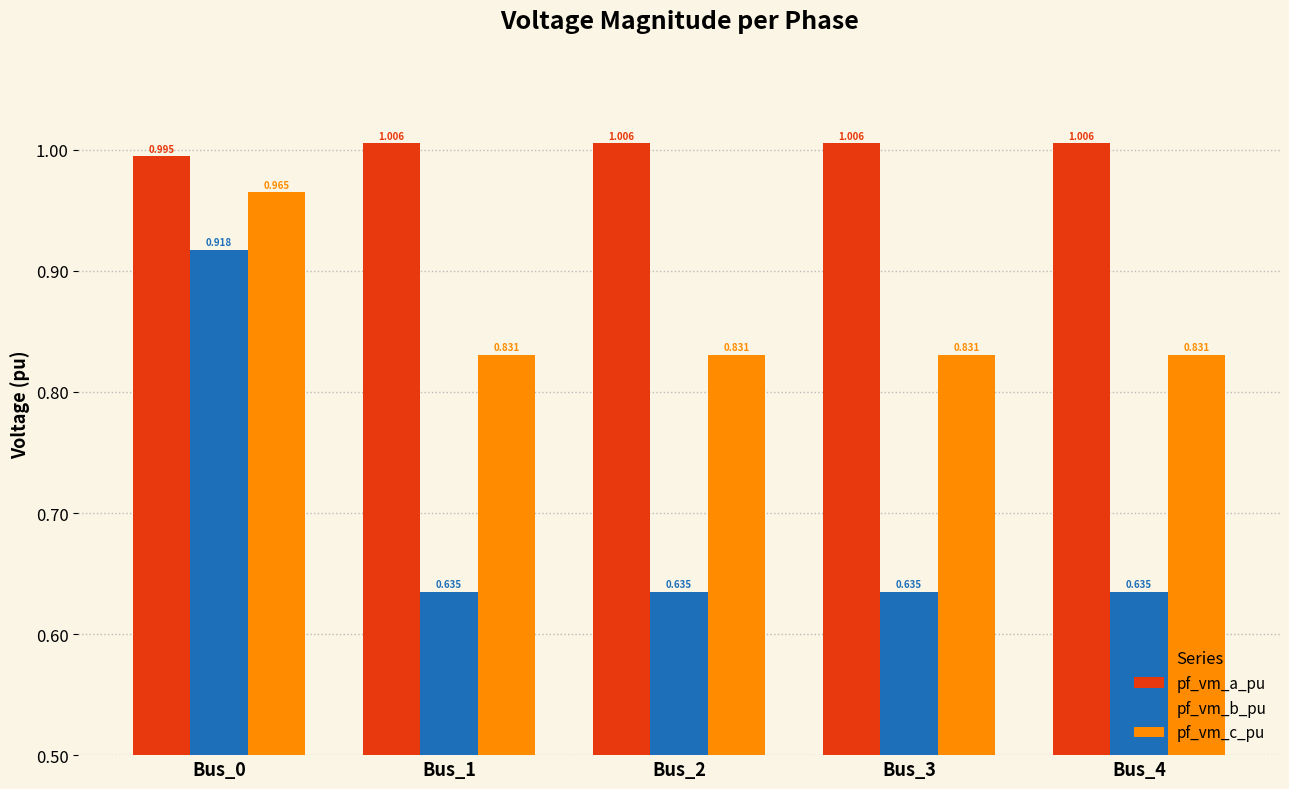

Rank the series at Bus_4 from lowest to highest value.

pf_vm_b_pu, pf_vm_c_pu, pf_vm_a_pu